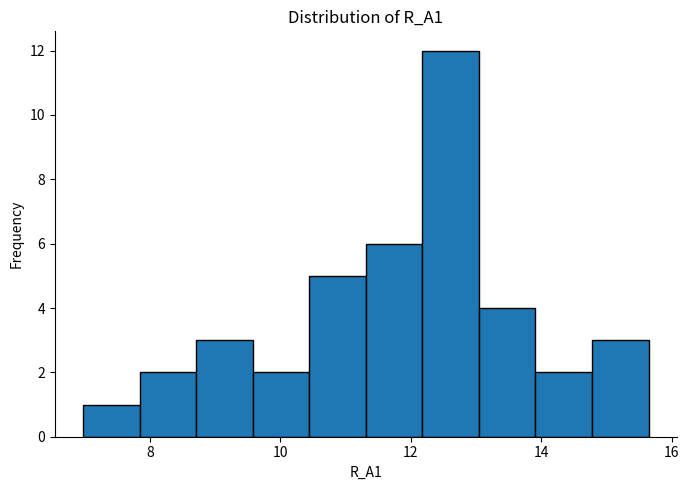

Which range on the x-axis has the tallest bar?

12.2 to 13.0